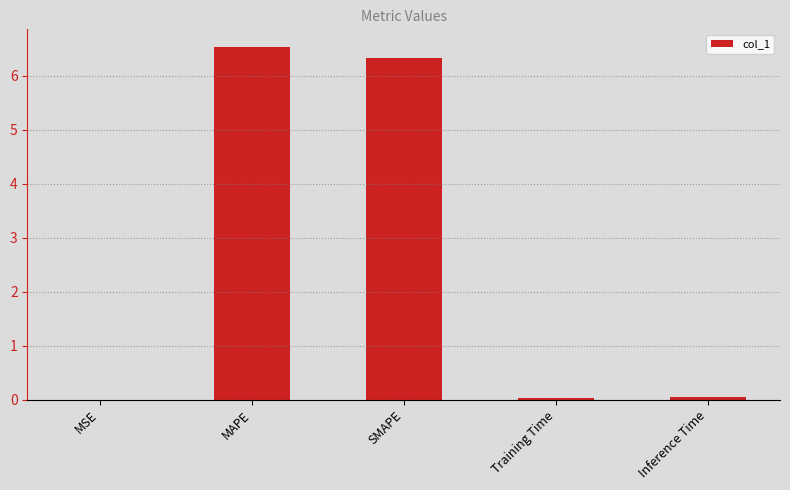

Which label corresponds to the largest value in the chart?

MAPE